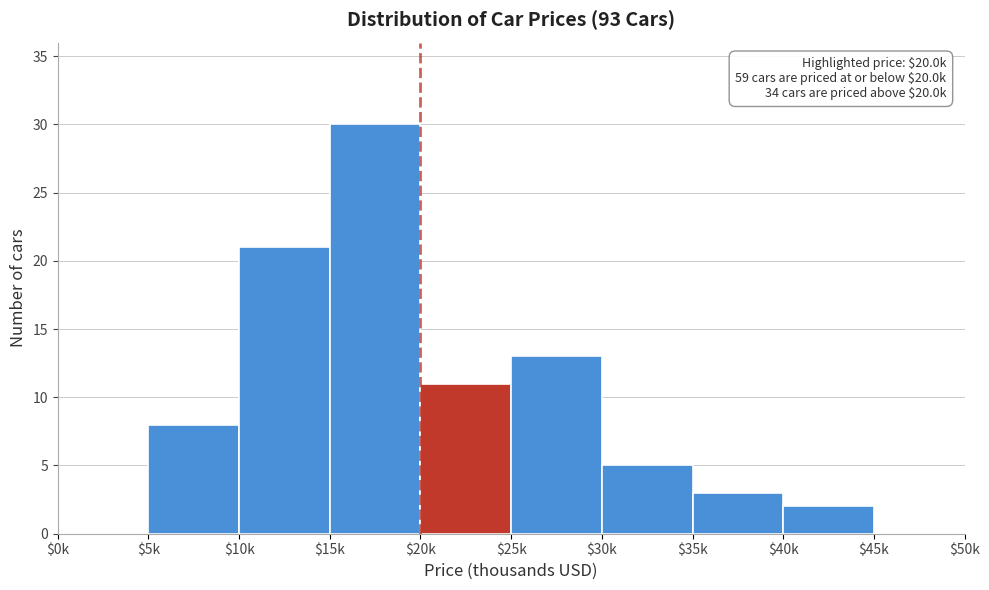

Which label corresponds to the largest value in the chart?

$15k